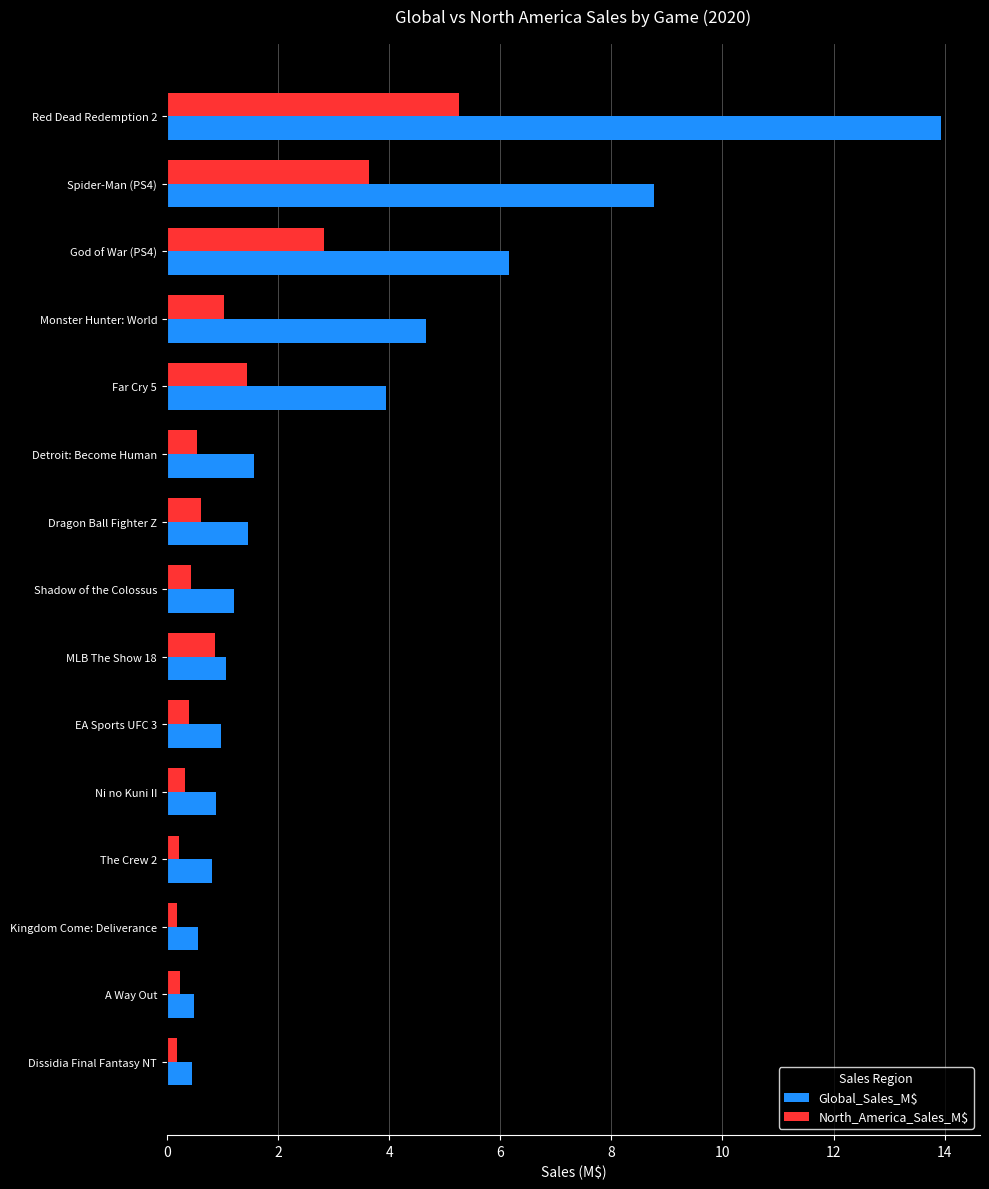

Which series has the largest range (max minus min)?

Global_Sales_M$